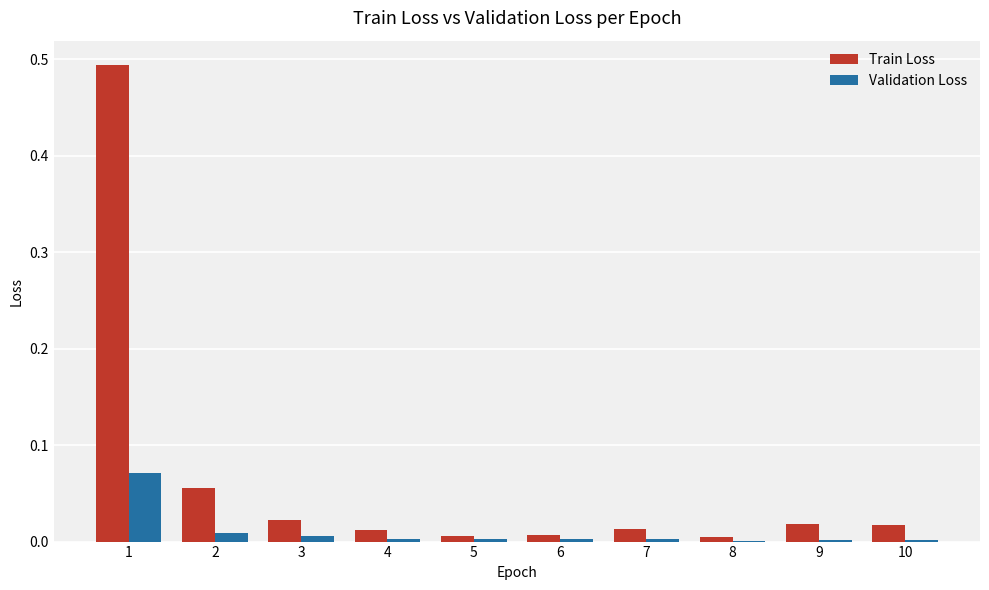

Is it true that Validation Loss equals 0.0 at 5?

True